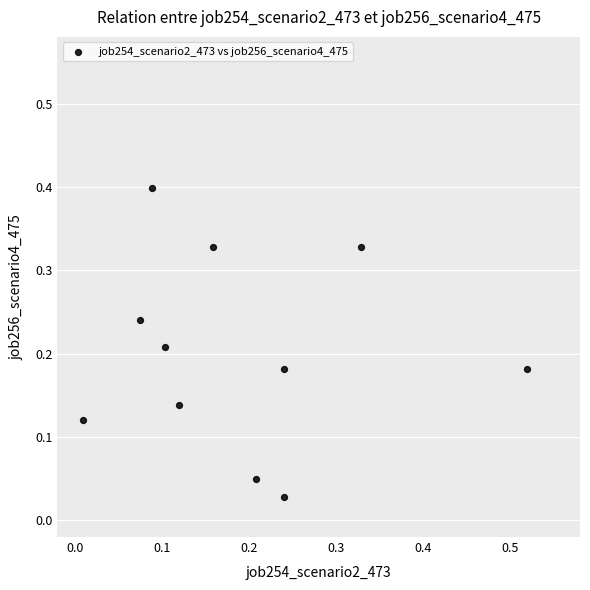

What is the range of Y values (max minus min)?

0.4